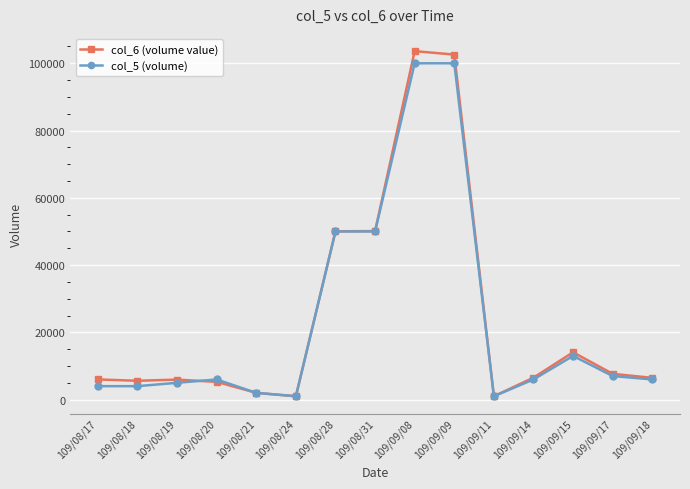

What is the difference between the col_6 (volume value) values at 109/09/18 and 109/09/11?

5470